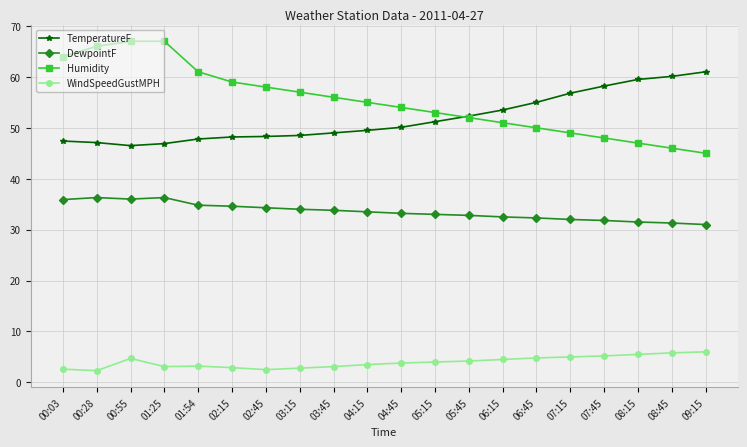

What is the maximum value shown in the chart?

67.0